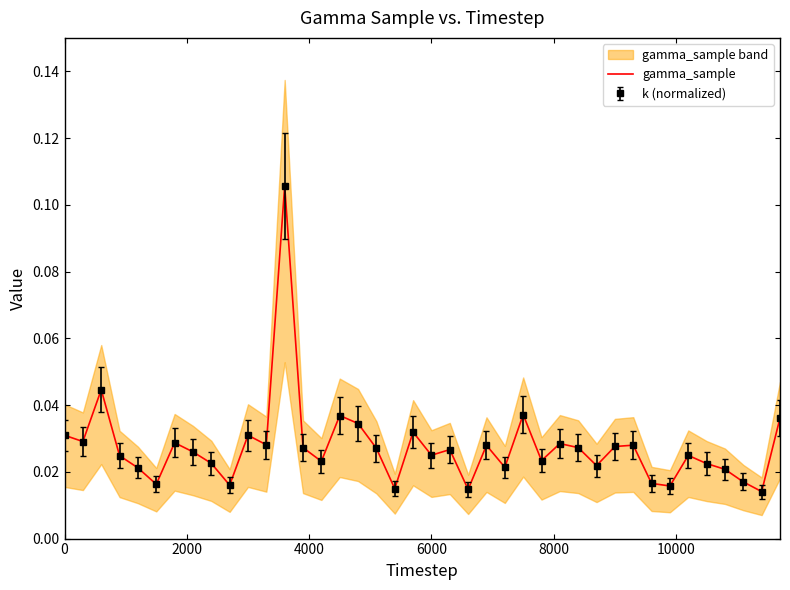

Is it true that the value at 21 is 0.0?

False